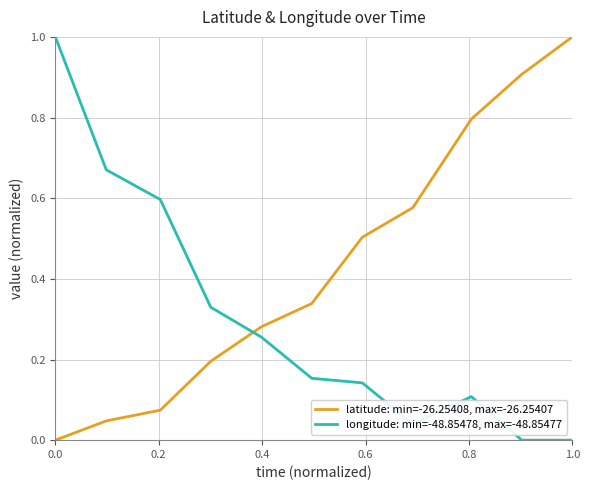

At how many categories does at least one series exceed 0?

11